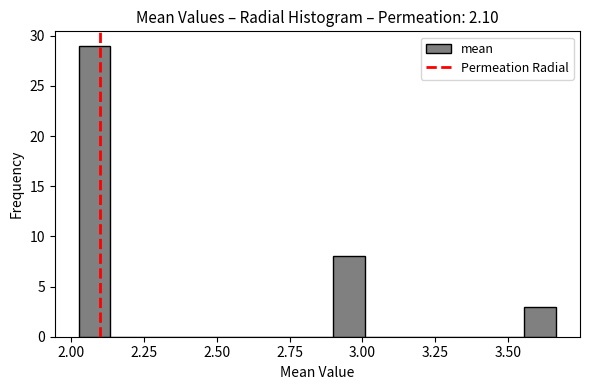

Read against the x-axis, roughly where is the centre of the tallest bar?

2.10